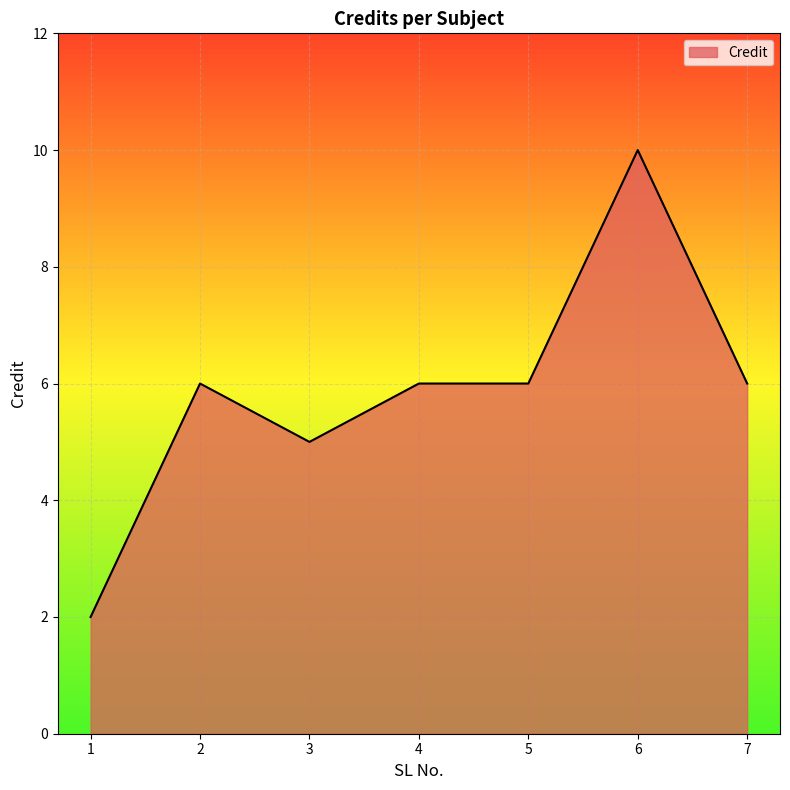

The chart shows a value of 6 at 7. True or false?

True